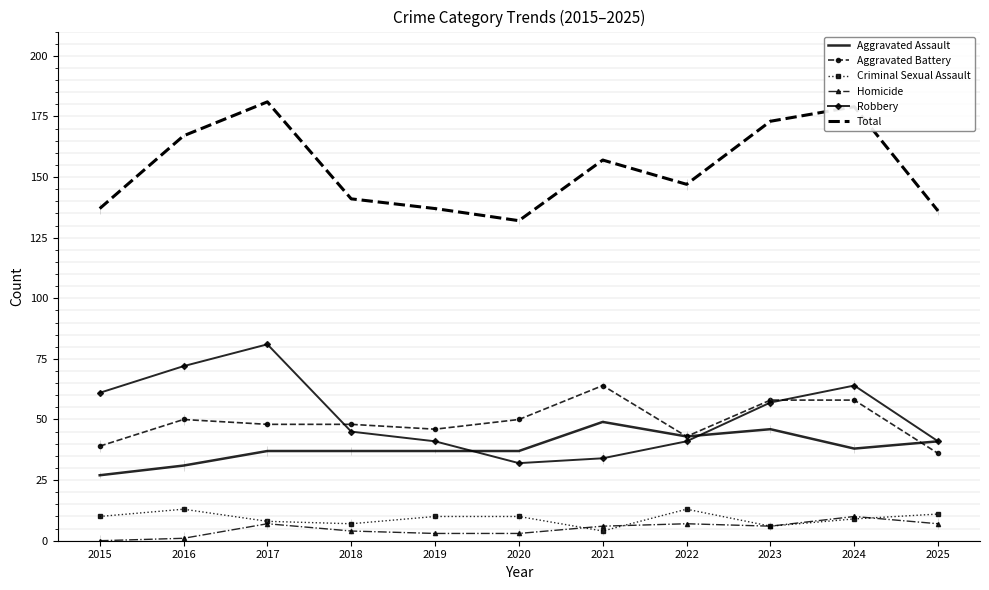

What is the greatest value displayed?

181